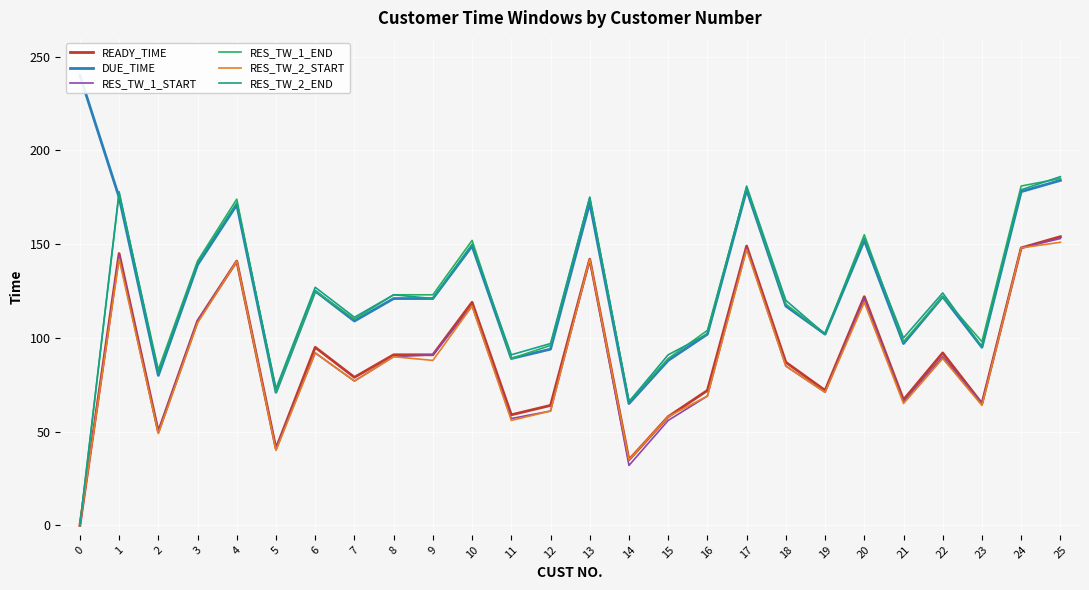

What is the difference between the maximum and minimum values in the RES_TW_1_END series?

185